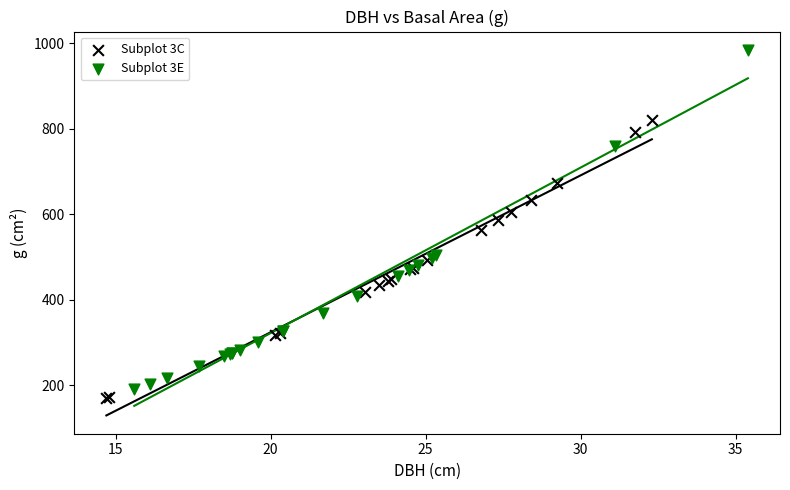

What are all the series names shown in the legend?

Subplot 3C, Subplot 3E